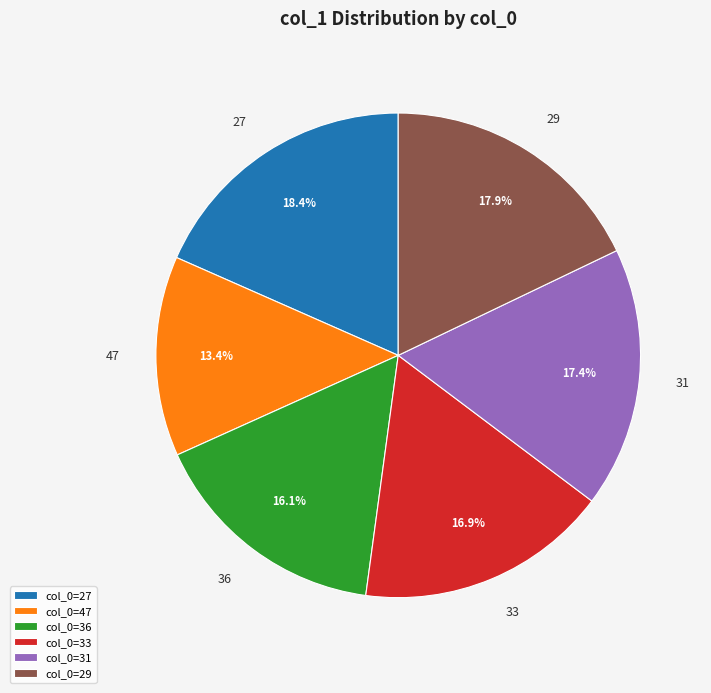

What is the smallest slice in the pie chart?

col_0=47